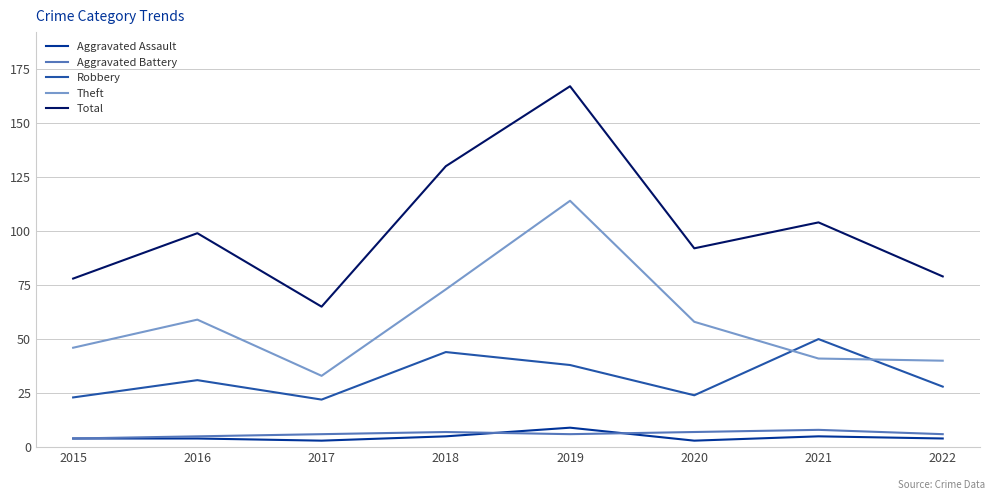

True or false: Robbery and Total cross at least once.

False